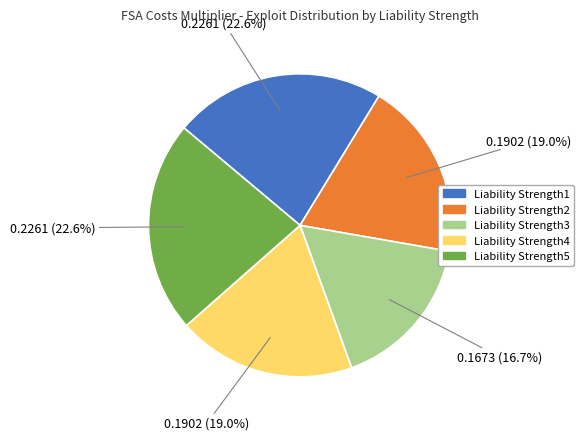

Which slice is the smallest?

Liability Strength3